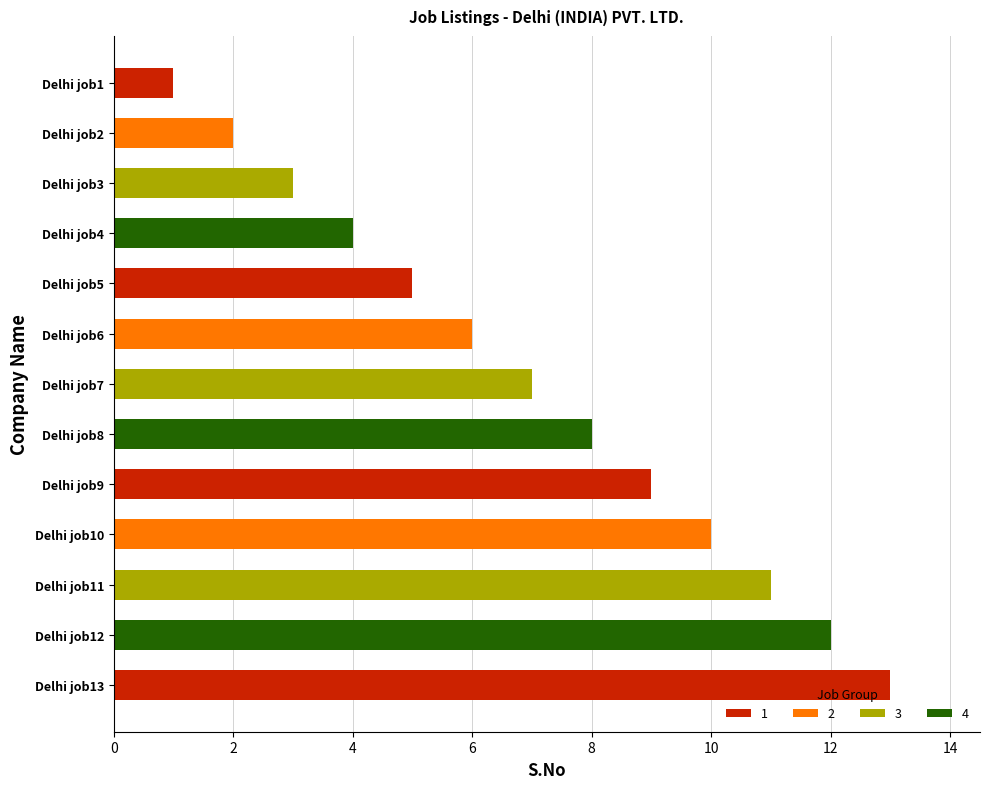

What is the minimum value shown in the chart?

1